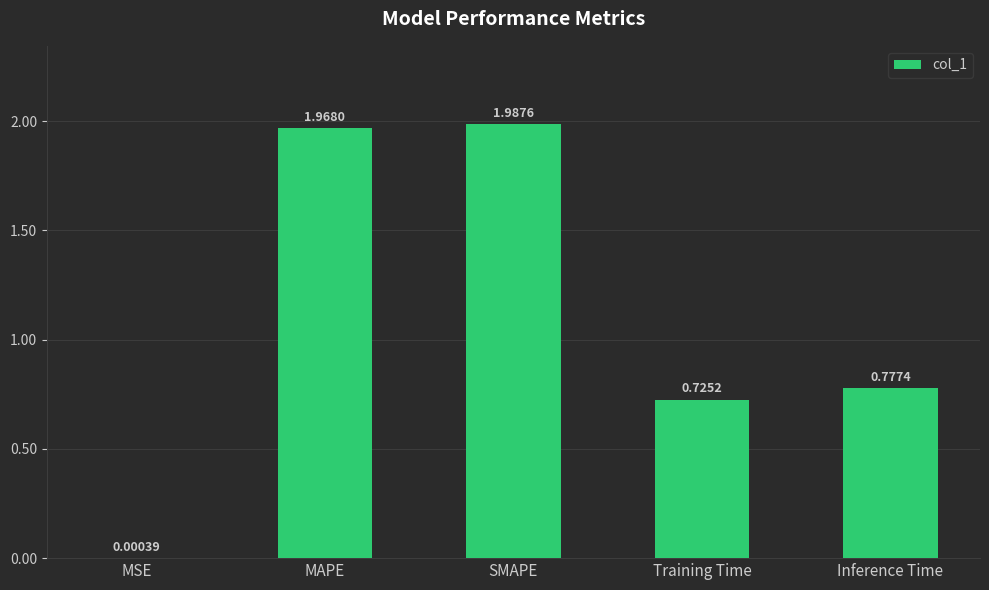

What is the sum of all values?

5.5